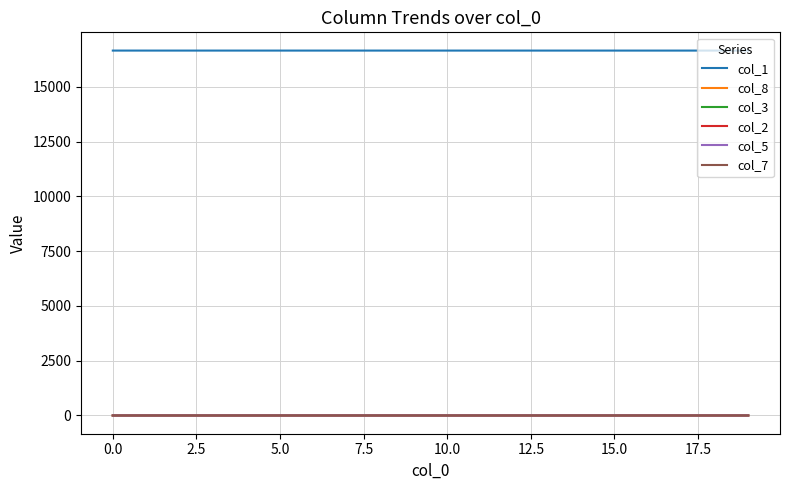

How many distinct data groups are displayed?

6